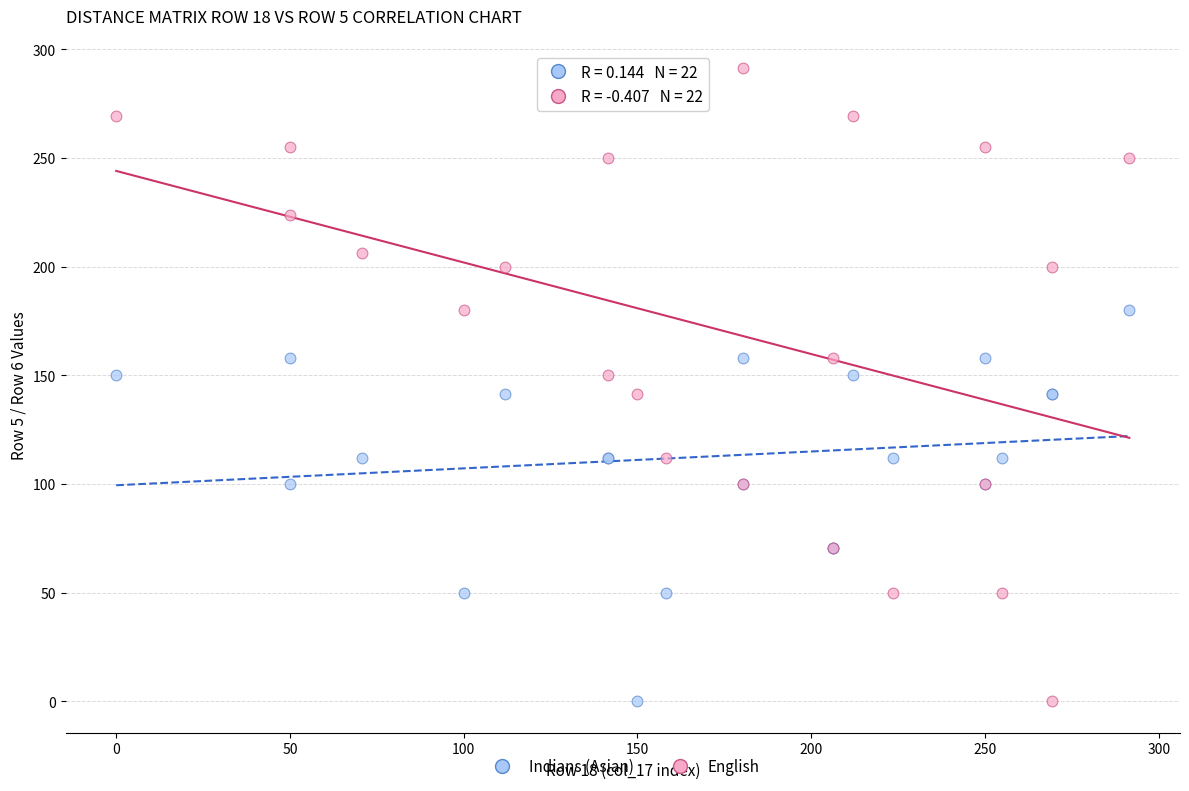

Which series has the widest spread of Y values?

English